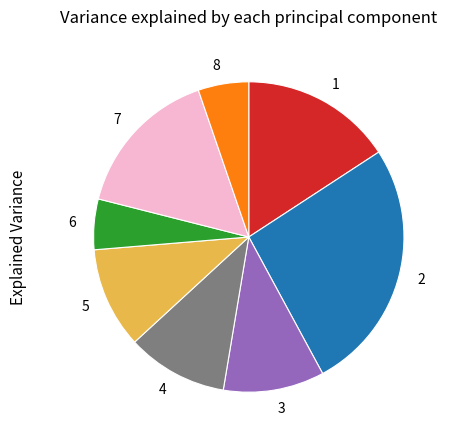

How many slices are in this pie chart?

8